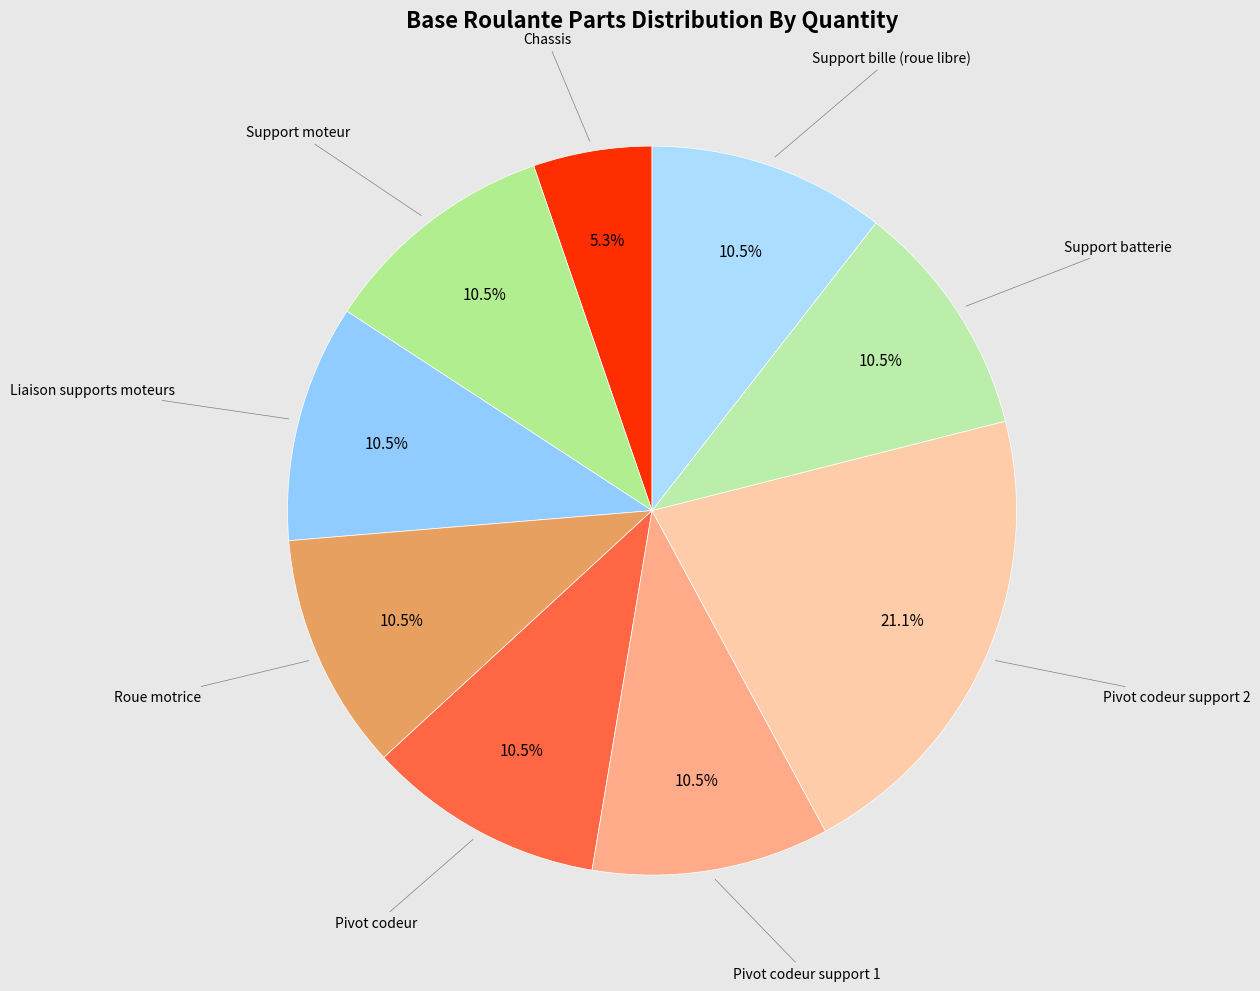

How many segments does this pie chart have?

9